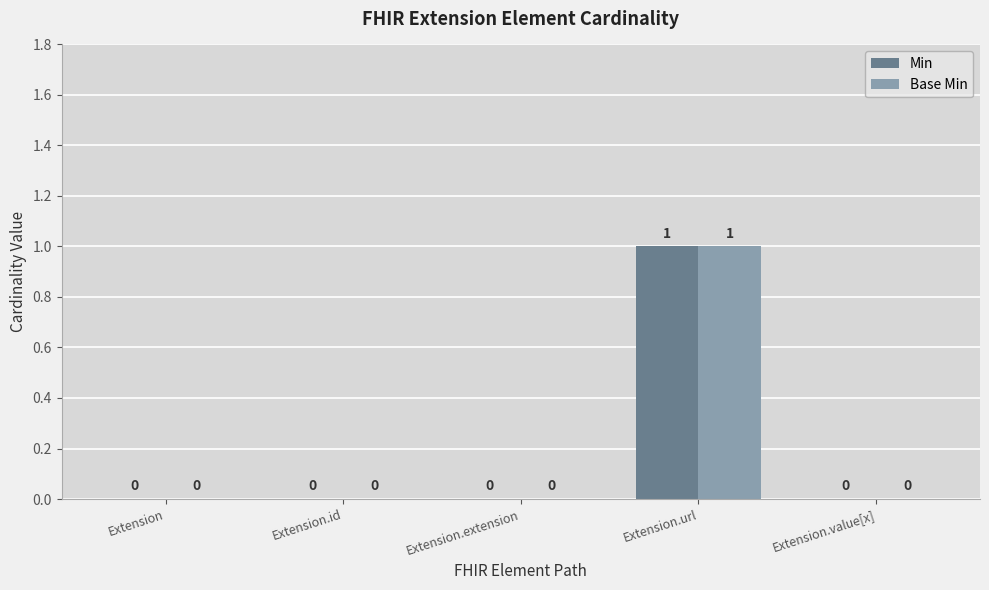

How many groups of bars are there?

5